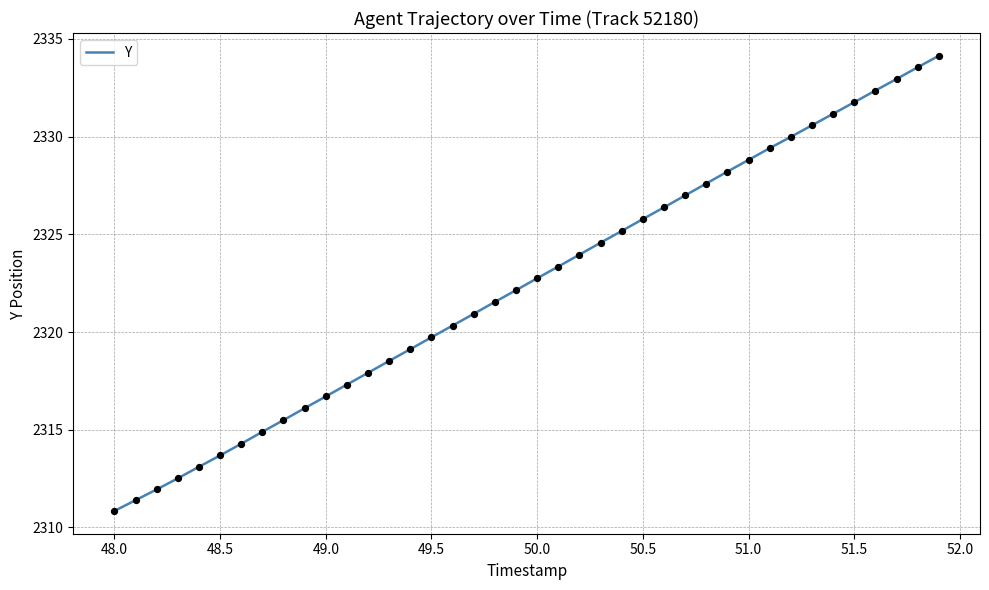

What is the smallest value displayed?

2310.8